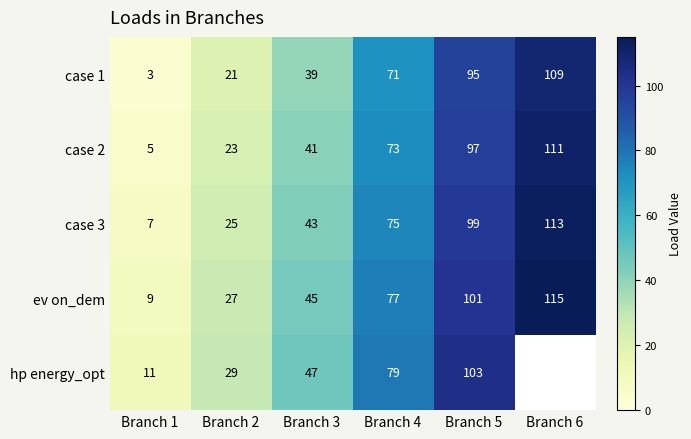

What is the difference between the highest and lowest values at Branch 3?

8